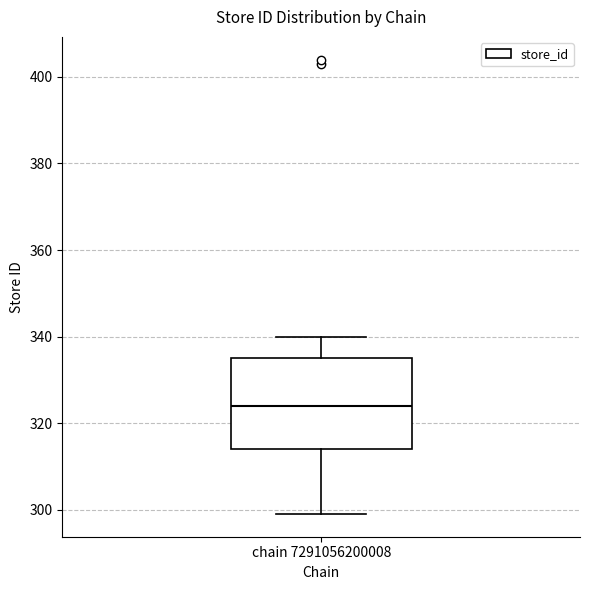

Where is the lower edge of the box for chain 7291056200008 on the y-axis? The values are not printed on the chart, so give them approximately, as read against the axis.

314